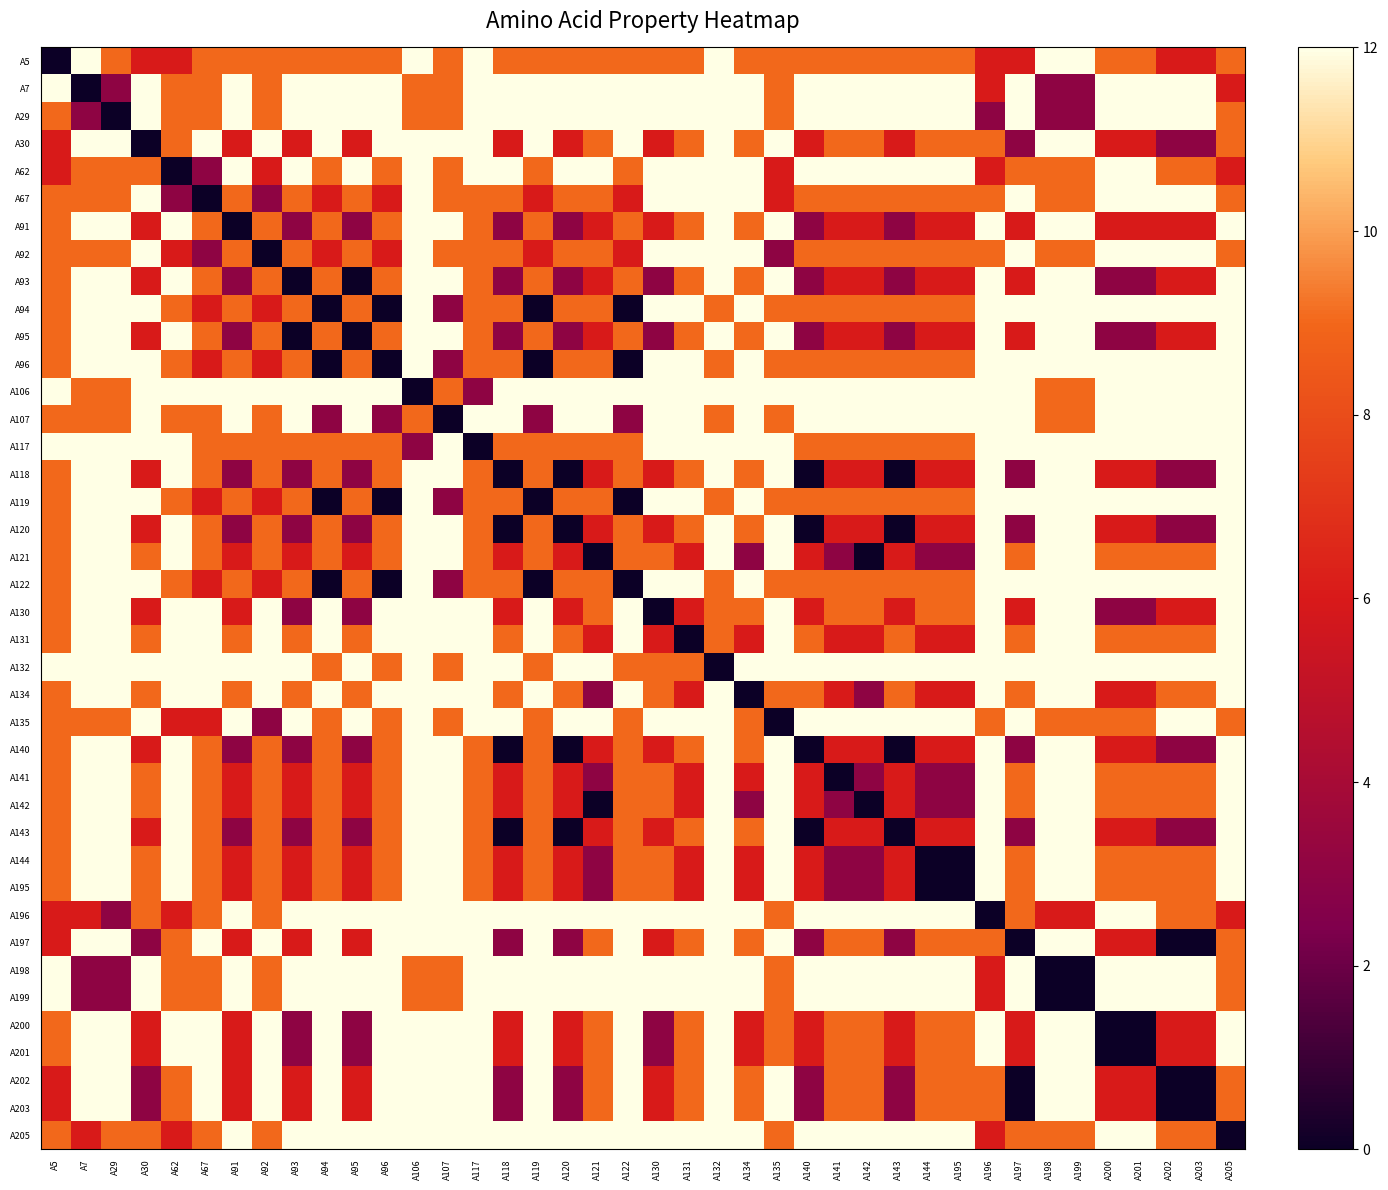

Reading left to right, extract all data points from this chart.

A5: A5=0	A7=12	A29=9	A30=6	A62=6	A67=9	A91=9	A92=9	A93=9	A94=9	A95=9	A96=9	A106=12	A107=9	A117=12	A118=9	A119=9	A120=9	A121=9	A122=9	A130=9	A131=9	A132=12	A134=9	A135=9	A140=9	A141=9	A142=9	A143=9	A144=9	A195=9	A196=6	A197=6	A198=12	A199=12	A200=9	A201=9	A202=6	A203=6	A205=9
A7: A5=12	A7=0	A29=3	A30=12	A62=9	A67=9	A91=12	A92=9	A93=12	A94=12	A95=12	A96=12	A106=9	A107=9	A117=12	A118=12	A119=12	A120=12	A121=12	A122=12	A130=12	A131=12	A132=12	A134=12	A135=9	A140=12	A141=12	A142=12	A143=12	A144=12	A195=12	A196=6	A197=12	A198=3	A199=3	A200=12	A201=12	A202=12	A203=12	A205=6
A29: A5=9	A7=3	A29=0	A30=12	A62=9	A67=9	A91=12	A92=9	A93=12	A94=12	A95=12	A96=12	A106=9	A107=9	A117=12	A118=12	A119=12	A120=12	A121=12	A122=12	A130=12	A131=12	A132=12	A134=12	A135=9	A140=12	A141=12	A142=12	A143=12	A144=12	A195=12	A196=3	A197=12	A198=3	A199=3	A200=12	A201=12	A202=12	A203=12	A205=9
A30: A5=6	A7=12	A29=12	A30=0	A62=9	A67=12	A91=6	A92=12	A93=6	A94=12	A95=6	A96=12	A106=12	A107=12	A117=12	A118=6	A119=12	A120=6	A121=9	A122=12	A130=6	A131=9	A132=12	A134=9	A135=12	A140=6	A141=9	A142=9	A143=6	A144=9	A195=9	A196=9	A197=3	A198=12	A199=12	A200=6	A201=6	A202=3	A203=3	A205=9
A62: A5=6	A7=9	A29=9	A30=9	A62=0	A67=3	A91=12	A92=6	A93=12	A94=9	A95=12	A96=9	A106=12	A107=9	A117=12	A118=12	A119=9	A120=12	A121=12	A122=9	A130=12	A131=12	A132=12	A134=12	A135=6	A140=12	A141=12	A142=12	A143=12	A144=12	A195=12	A196=6	A197=9	A198=9	A199=9	A200=12	A201=12	A202=9	A203=9	A205=6
A67: A5=9	A7=9	A29=9	A30=12	A62=3	A67=0	A91=9	A92=3	A93=9	A94=6	A95=9	A96=6	A106=12	A107=9	A117=9	A118=9	A119=6	A120=9	A121=9	A122=6	A130=12	A131=12	A132=12	A134=12	A135=6	A140=9	A141=9	A142=9	A143=9	A144=9	A195=9	A196=9	A197=12	A198=9	A199=9	A200=12	A201=12	A202=12	A203=12	A205=9
A91: A5=9	A7=12	A29=12	A30=6	A62=12	A67=9	A91=0	A92=9	A93=3	A94=9	A95=3	A96=9	A106=12	A107=12	A117=9	A118=3	A119=9	A120=3	A121=6	A122=9	A130=6	A131=9	A132=12	A134=9	A135=12	A140=3	A141=6	A142=6	A143=3	A144=6	A195=6	A196=12	A197=6	A198=12	A199=12	A200=6	A201=6	A202=6	A203=6	A205=12
A92: A5=9	A7=9	A29=9	A30=12	A62=6	A67=3	A91=9	A92=0	A93=9	A94=6	A95=9	A96=6	A106=12	A107=9	A117=9	A118=9	A119=6	A120=9	A121=9	A122=6	A130=12	A131=12	A132=12	A134=12	A135=3	A140=9	A141=9	A142=9	A143=9	A144=9	A195=9	A196=9	A197=12	A198=9	A199=9	A200=12	A201=12	A202=12	A203=12	A205=9
A93: A5=9	A7=12	A29=12	A30=6	A62=12	A67=9	A91=3	A92=9	A93=0	A94=9	A95=0	A96=9	A106=12	A107=12	A117=9	A118=3	A119=9	A120=3	A121=6	A122=9	A130=3	A131=9	A132=12	A134=9	A135=12	A140=3	A141=6	A142=6	A143=3	A144=6	A195=6	A196=12	A197=6	A198=12	A199=12	A200=3	A201=3	A202=6	A203=6	A205=12
A94: A5=9	A7=12	A29=12	A30=12	A62=9	A67=6	A91=9	A92=6	A93=9	A94=0	A95=9	A96=0	A106=12	A107=3	A117=9	A118=9	A119=0	A120=9	A121=9	A122=0	A130=12	A131=12	A132=9	A134=12	A135=9	A140=9	A141=9	A142=9	A143=9	A144=9	A195=9	A196=12	A197=12	A198=12	A199=12	A200=12	A201=12	A202=12	A203=12	A205=12
A95: A5=9	A7=12	A29=12	A30=6	A62=12	A67=9	A91=3	A92=9	A93=0	A94=9	A95=0	A96=9	A106=12	A107=12	A117=9	A118=3	A119=9	A120=3	A121=6	A122=9	A130=3	A131=9	A132=12	A134=9	A135=12	A140=3	A141=6	A142=6	A143=3	A144=6	A195=6	A196=12	A197=6	A198=12	A199=12	A200=3	A201=3	A202=6	A203=6	A205=12
A96: A5=9	A7=12	A29=12	A30=12	A62=9	A67=6	A91=9	A92=6	A93=9	A94=0	A95=9	A96=0	A106=12	A107=3	A117=9	A118=9	A119=0	A120=9	A121=9	A122=0	A130=12	A131=12	A132=9	A134=12	A135=9	A140=9	A141=9	A142=9	A143=9	A144=9	A195=9	A196=12	A197=12	A198=12	A199=12	A200=12	A201=12	A202=12	A203=12	A205=12
A106: A5=12	A7=9	A29=9	A30=12	A62=12	A67=12	A91=12	A92=12	A93=12	A94=12	A95=12	A96=12	A106=0	A107=9	A117=3	A118=12	A119=12	A120=12	A121=12	A122=12	A130=12	A131=12	A132=12	A134=12	A135=12	A140=12	A141=12	A142=12	A143=12	A144=12	A195=12	A196=12	A197=12	A198=9	A199=9	A200=12	A201=12	A202=12	A203=12	A205=12
A107: A5=9	A7=9	A29=9	A30=12	A62=9	A67=9	A91=12	A92=9	A93=12	A94=3	A95=12	A96=3	A106=9	A107=0	A117=12	A118=12	A119=3	A120=12	A121=12	A122=3	A130=12	A131=12	A132=9	A134=12	A135=9	A140=12	A141=12	A142=12	A143=12	A144=12	A195=12	A196=12	A197=12	A198=9	A199=9	A200=12	A201=12	A202=12	A203=12	A205=12
A117: A5=12	A7=12	A29=12	A30=12	A62=12	A67=9	A91=9	A92=9	A93=9	A94=9	A95=9	A96=9	A106=3	A107=12	A117=0	A118=9	A119=9	A120=9	A121=9	A122=9	A130=12	A131=12	A132=12	A134=12	A135=12	A140=9	A141=9	A142=9	A143=9	A144=9	A195=9	A196=12	A197=12	A198=12	A199=12	A200=12	A201=12	A202=12	A203=12	A205=12
A118: A5=9	A7=12	A29=12	A30=6	A62=12	A67=9	A91=3	A92=9	A93=3	A94=9	A95=3	A96=9	A106=12	A107=12	A117=9	A118=0	A119=9	A120=0	A121=6	A122=9	A130=6	A131=9	A132=12	A134=9	A135=12	A140=0	A141=6	A142=6	A143=0	A144=6	A195=6	A196=12	A197=3	A198=12	A199=12	A200=6	A201=6	A202=3	A203=3	A205=12
A119: A5=9	A7=12	A29=12	A30=12	A62=9	A67=6	A91=9	A92=6	A93=9	A94=0	A95=9	A96=0	A106=12	A107=3	A117=9	A118=9	A119=0	A120=9	A121=9	A122=0	A130=12	A131=12	A132=9	A134=12	A135=9	A140=9	A141=9	A142=9	A143=9	A144=9	A195=9	A196=12	A197=12	A198=12	A199=12	A200=12	A201=12	A202=12	A203=12	A205=12
A120: A5=9	A7=12	A29=12	A30=6	A62=12	A67=9	A91=3	A92=9	A93=3	A94=9	A95=3	A96=9	A106=12	A107=12	A117=9	A118=0	A119=9	A120=0	A121=6	A122=9	A130=6	A131=9	A132=12	A134=9	A135=12	A140=0	A141=6	A142=6	A143=0	A144=6	A195=6	A196=12	A197=3	A198=12	A199=12	A200=6	A201=6	A202=3	A203=3	A205=12
A121: A5=9	A7=12	A29=12	A30=9	A62=12	A67=9	A91=6	A92=9	A93=6	A94=9	A95=6	A96=9	A106=12	A107=12	A117=9	A118=6	A119=9	A120=6	A121=0	A122=9	A130=9	A131=6	A132=12	A134=3	A135=12	A140=6	A141=3	A142=0	A143=6	A144=3	A195=3	A196=12	A197=9	A198=12	A199=12	A200=9	A201=9	A202=9	A203=9	A205=12
A122: A5=9	A7=12	A29=12	A30=12	A62=9	A67=6	A91=9	A92=6	A93=9	A94=0	A95=9	A96=0	A106=12	A107=3	A117=9	A118=9	A119=0	A120=9	A121=9	A122=0	A130=12	A131=12	A132=9	A134=12	A135=9	A140=9	A141=9	A142=9	A143=9	A144=9	A195=9	A196=12	A197=12	A198=12	A199=12	A200=12	A201=12	A202=12	A203=12	A205=12
A130: A5=9	A7=12	A29=12	A30=6	A62=12	A67=12	A91=6	A92=12	A93=3	A94=12	A95=3	A96=12	A106=12	A107=12	A117=12	A118=6	A119=12	A120=6	A121=9	A122=12	A130=0	A131=6	A132=9	A134=9	A135=12	A140=6	A141=9	A142=9	A143=6	A144=9	A195=9	A196=12	A197=6	A198=12	A199=12	A200=3	A201=3	A202=6	A203=6	A205=12
A131: A5=9	A7=12	A29=12	A30=9	A62=12	A67=12	A91=9	A92=12	A93=9	A94=12	A95=9	A96=12	A106=12	A107=12	A117=12	A118=9	A119=12	A120=9	A121=6	A122=12	A130=6	A131=0	A132=9	A134=6	A135=12	A140=9	A141=6	A142=6	A143=9	A144=6	A195=6	A196=12	A197=9	A198=12	A199=12	A200=9	A201=9	A202=9	A203=9	A205=12
A132: A5=12	A7=12	A29=12	A30=12	A62=12	A67=12	A91=12	A92=12	A93=12	A94=9	A95=12	A96=9	A106=12	A107=9	A117=12	A118=12	A119=9	A120=12	A121=12	A122=9	A130=9	A131=9	A132=0	A134=12	A135=12	A140=12	A141=12	A142=12	A143=12	A144=12	A195=12	A196=12	A197=12	A198=12	A199=12	A200=12	A201=12	A202=12	A203=12	A205=12
A134: A5=9	A7=12	A29=12	A30=9	A62=12	A67=12	A91=9	A92=12	A93=9	A94=12	A95=9	A96=12	A106=12	A107=12	A117=12	A118=9	A119=12	A120=9	A121=3	A122=12	A130=9	A131=6	A132=12	A134=0	A135=9	A140=9	A141=6	A142=3	A143=9	A144=6	A195=6	A196=12	A197=9	A198=12	A199=12	A200=6	A201=6	A202=9	A203=9	A205=12
A135: A5=9	A7=9	A29=9	A30=12	A62=6	A67=6	A91=12	A92=3	A93=12	A94=9	A95=12	A96=9	A106=12	A107=9	A117=12	A118=12	A119=9	A120=12	A121=12	A122=9	A130=12	A131=12	A132=12	A134=9	A135=0	A140=12	A141=12	A142=12	A143=12	A144=12	A195=12	A196=9	A197=12	A198=9	A199=9	A200=9	A201=9	A202=12	A203=12	A205=9
A140: A5=9	A7=12	A29=12	A30=6	A62=12	A67=9	A91=3	A92=9	A93=3	A94=9	A95=3	A96=9	A106=12	A107=12	A117=9	A118=0	A119=9	A120=0	A121=6	A122=9	A130=6	A131=9	A132=12	A134=9	A135=12	A140=0	A141=6	A142=6	A143=0	A144=6	A195=6	A196=12	A197=3	A198=12	A199=12	A200=6	A201=6	A202=3	A203=3	A205=12
A141: A5=9	A7=12	A29=12	A30=9	A62=12	A67=9	A91=6	A92=9	A93=6	A94=9	A95=6	A96=9	A106=12	A107=12	A117=9	A118=6	A119=9	A120=6	A121=3	A122=9	A130=9	A131=6	A132=12	A134=6	A135=12	A140=6	A141=0	A142=3	A143=6	A144=3	A195=3	A196=12	A197=9	A198=12	A199=12	A200=9	A201=9	A202=9	A203=9	A205=12
A142: A5=9	A7=12	A29=12	A30=9	A62=12	A67=9	A91=6	A92=9	A93=6	A94=9	A95=6	A96=9	A106=12	A107=12	A117=9	A118=6	A119=9	A120=6	A121=0	A122=9	A130=9	A131=6	A132=12	A134=3	A135=12	A140=6	A141=3	A142=0	A143=6	A144=3	A195=3	A196=12	A197=9	A198=12	A199=12	A200=9	A201=9	A202=9	A203=9	A205=12
A143: A5=9	A7=12	A29=12	A30=6	A62=12	A67=9	A91=3	A92=9	A93=3	A94=9	A95=3	A96=9	A106=12	A107=12	A117=9	A118=0	A119=9	A120=0	A121=6	A122=9	A130=6	A131=9	A132=12	A134=9	A135=12	A140=0	A141=6	A142=6	A143=0	A144=6	A195=6	A196=12	A197=3	A198=12	A199=12	A200=6	A201=6	A202=3	A203=3	A205=12
A144: A5=9	A7=12	A29=12	A30=9	A62=12	A67=9	A91=6	A92=9	A93=6	A94=9	A95=6	A96=9	A106=12	A107=12	A117=9	A118=6	A119=9	A120=6	A121=3	A122=9	A130=9	A131=6	A132=12	A134=6	A135=12	A140=6	A141=3	A142=3	A143=6	A144=0	A195=0	A196=12	A197=9	A198=12	A199=12	A200=9	A201=9	A202=9	A203=9	A205=12
A195: A5=9	A7=12	A29=12	A30=9	A62=12	A67=9	A91=6	A92=9	A93=6	A94=9	A95=6	A96=9	A106=12	A107=12	A117=9	A118=6	A119=9	A120=6	A121=3	A122=9	A130=9	A131=6	A132=12	A134=6	A135=12	A140=6	A141=3	A142=3	A143=6	A144=0	A195=0	A196=12	A197=9	A198=12	A199=12	A200=9	A201=9	A202=9	A203=9	A205=12
A196: A5=6	A7=6	A29=3	A30=9	A62=6	A67=9	A91=12	A92=9	A93=12	A94=12	A95=12	A96=12	A106=12	A107=12	A117=12	A118=12	A119=12	A120=12	A121=12	A122=12	A130=12	A131=12	A132=12	A134=12	A135=9	A140=12	A141=12	A142=12	A143=12	A144=12	A195=12	A196=0	A197=9	A198=6	A199=6	A200=12	A201=12	A202=9	A203=9	A205=6
A197: A5=6	A7=12	A29=12	A30=3	A62=9	A67=12	A91=6	A92=12	A93=6	A94=12	A95=6	A96=12	A106=12	A107=12	A117=12	A118=3	A119=12	A120=3	A121=9	A122=12	A130=6	A131=9	A132=12	A134=9	A135=12	A140=3	A141=9	A142=9	A143=3	A144=9	A195=9	A196=9	A197=0	A198=12	A199=12	A200=6	A201=6	A202=0	A203=0	A205=9
A198: A5=12	A7=3	A29=3	A30=12	A62=9	A67=9	A91=12	A92=9	A93=12	A94=12	A95=12	A96=12	A106=9	A107=9	A117=12	A118=12	A119=12	A120=12	A121=12	A122=12	A130=12	A131=12	A132=12	A134=12	A135=9	A140=12	A141=12	A142=12	A143=12	A144=12	A195=12	A196=6	A197=12	A198=0	A199=0	A200=12	A201=12	A202=12	A203=12	A205=9
A199: A5=12	A7=3	A29=3	A30=12	A62=9	A67=9	A91=12	A92=9	A93=12	A94=12	A95=12	A96=12	A106=9	A107=9	A117=12	A118=12	A119=12	A120=12	A121=12	A122=12	A130=12	A131=12	A132=12	A134=12	A135=9	A140=12	A141=12	A142=12	A143=12	A144=12	A195=12	A196=6	A197=12	A198=0	A199=0	A200=12	A201=12	A202=12	A203=12	A205=9
A200: A5=9	A7=12	A29=12	A30=6	A62=12	A67=12	A91=6	A92=12	A93=3	A94=12	A95=3	A96=12	A106=12	A107=12	A117=12	A118=6	A119=12	A120=6	A121=9	A122=12	A130=3	A131=9	A132=12	A134=6	A135=9	A140=6	A141=9	A142=9	A143=6	A144=9	A195=9	A196=12	A197=6	A198=12	A199=12	A200=0	A201=0	A202=6	A203=6	A205=12
A201: A5=9	A7=12	A29=12	A30=6	A62=12	A67=12	A91=6	A92=12	A93=3	A94=12	A95=3	A96=12	A106=12	A107=12	A117=12	A118=6	A119=12	A120=6	A121=9	A122=12	A130=3	A131=9	A132=12	A134=6	A135=9	A140=6	A141=9	A142=9	A143=6	A144=9	A195=9	A196=12	A197=6	A198=12	A199=12	A200=0	A201=0	A202=6	A203=6	A205=12
A202: A5=6	A7=12	A29=12	A30=3	A62=9	A67=12	A91=6	A92=12	A93=6	A94=12	A95=6	A96=12	A106=12	A107=12	A117=12	A118=3	A119=12	A120=3	A121=9	A122=12	A130=6	A131=9	A132=12	A134=9	A135=12	A140=3	A141=9	A142=9	A143=3	A144=9	A195=9	A196=9	A197=0	A198=12	A199=12	A200=6	A201=6	A202=0	A203=0	A205=9
A203: A5=6	A7=12	A29=12	A30=3	A62=9	A67=12	A91=6	A92=12	A93=6	A94=12	A95=6	A96=12	A106=12	A107=12	A117=12	A118=3	A119=12	A120=3	A121=9	A122=12	A130=6	A131=9	A132=12	A134=9	A135=12	A140=3	A141=9	A142=9	A143=3	A144=9	A195=9	A196=9	A197=0	A198=12	A199=12	A200=6	A201=6	A202=0	A203=0	A205=9
A205: A5=9	A7=6	A29=9	A30=9	A62=6	A67=9	A91=12	A92=9	A93=12	A94=12	A95=12	A96=12	A106=12	A107=12	A117=12	A118=12	A119=12	A120=12	A121=12	A122=12	A130=12	A131=12	A132=12	A134=12	A135=9	A140=12	A141=12	A142=12	A143=12	A144=12	A195=12	A196=6	A197=9	A198=9	A199=9	A200=12	A201=12	A202=9	A203=9	A205=0